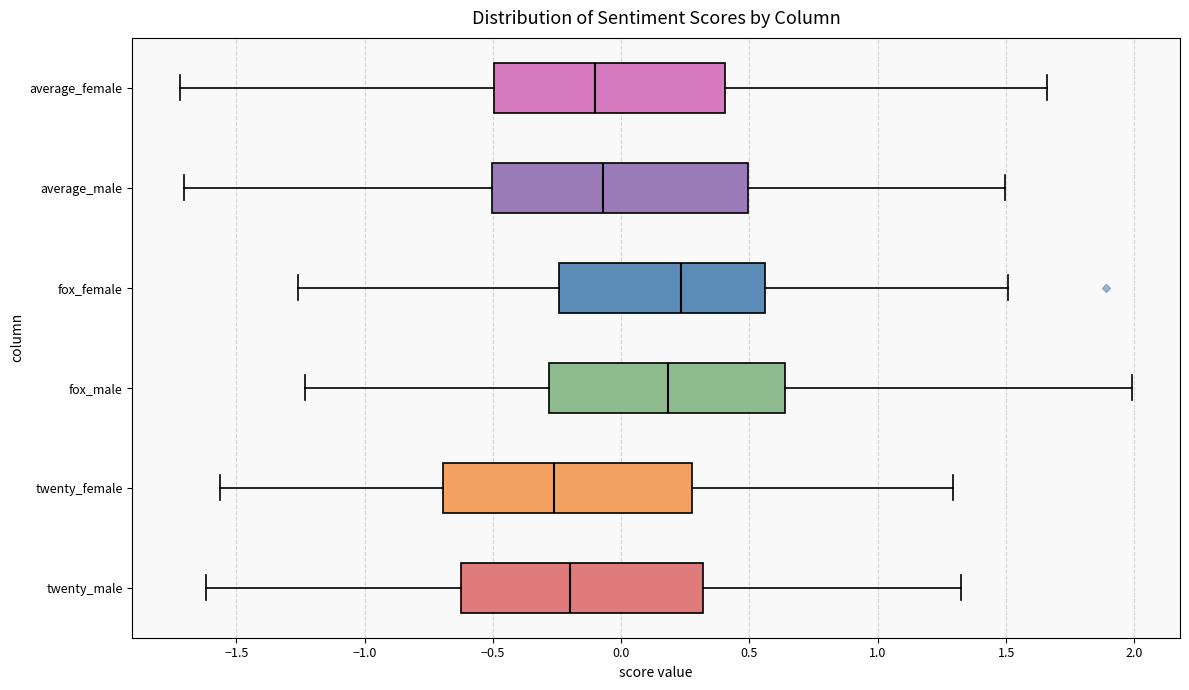

Which box has the furthest to the left median line?

twenty_female